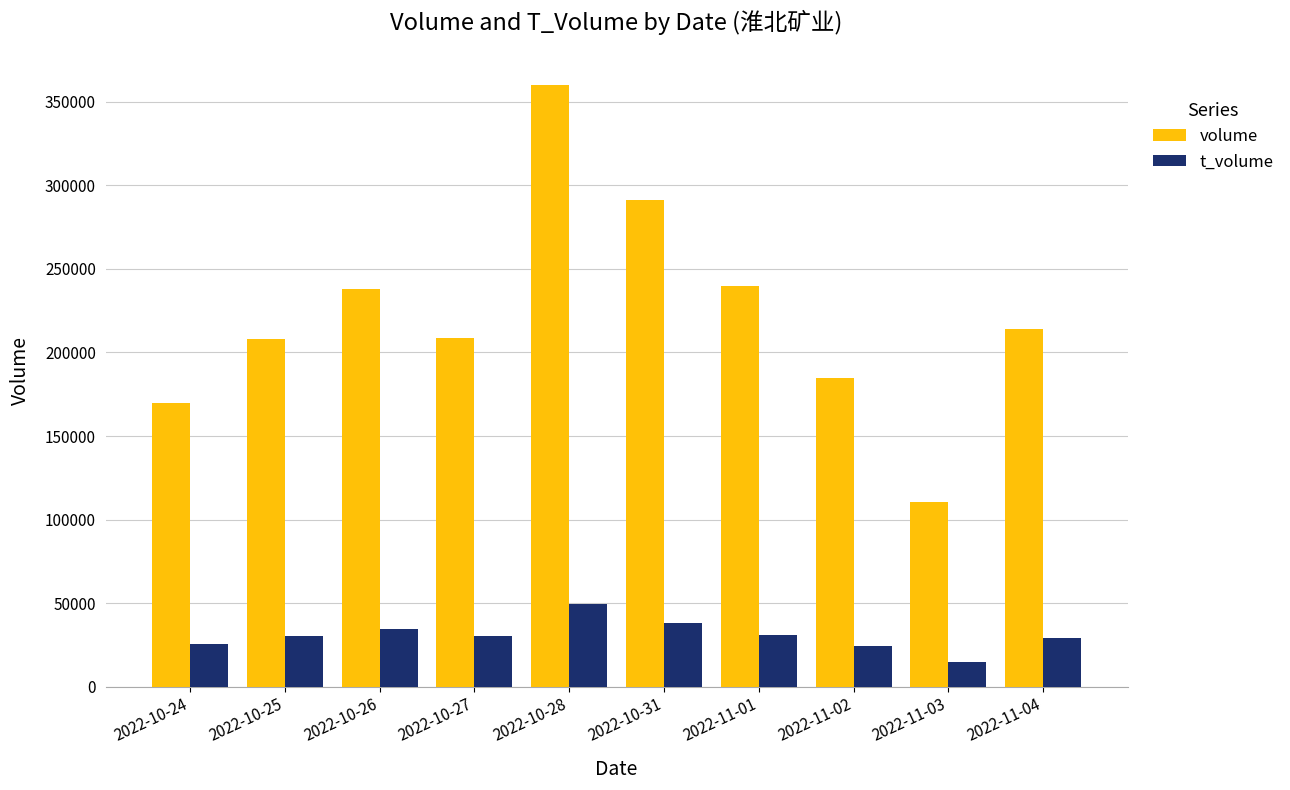

Which series has the largest range (max minus min)?

volume